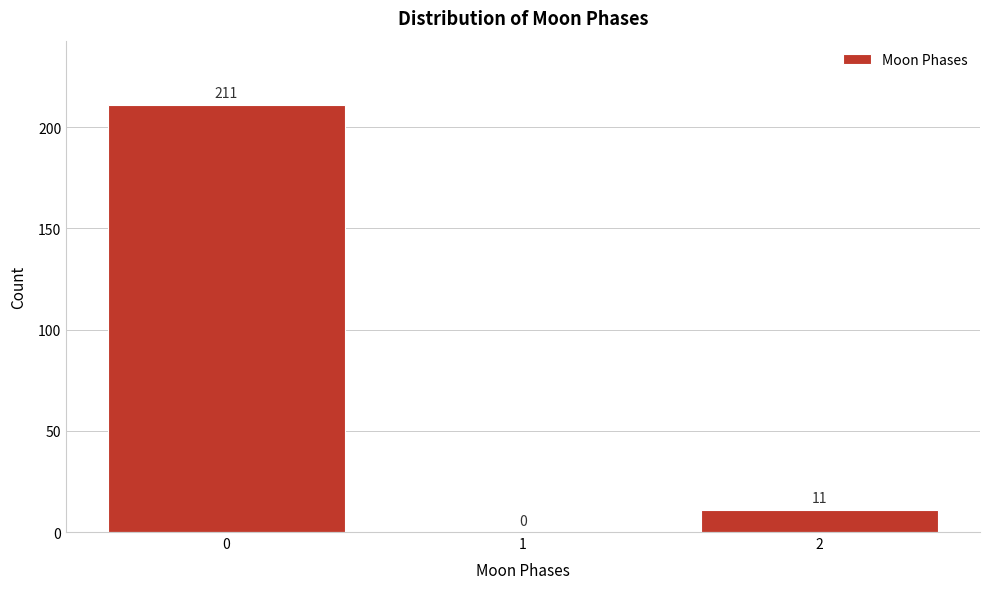

Reading left to right, what are all the values shown in this chart?

0=211	1=0	2=11